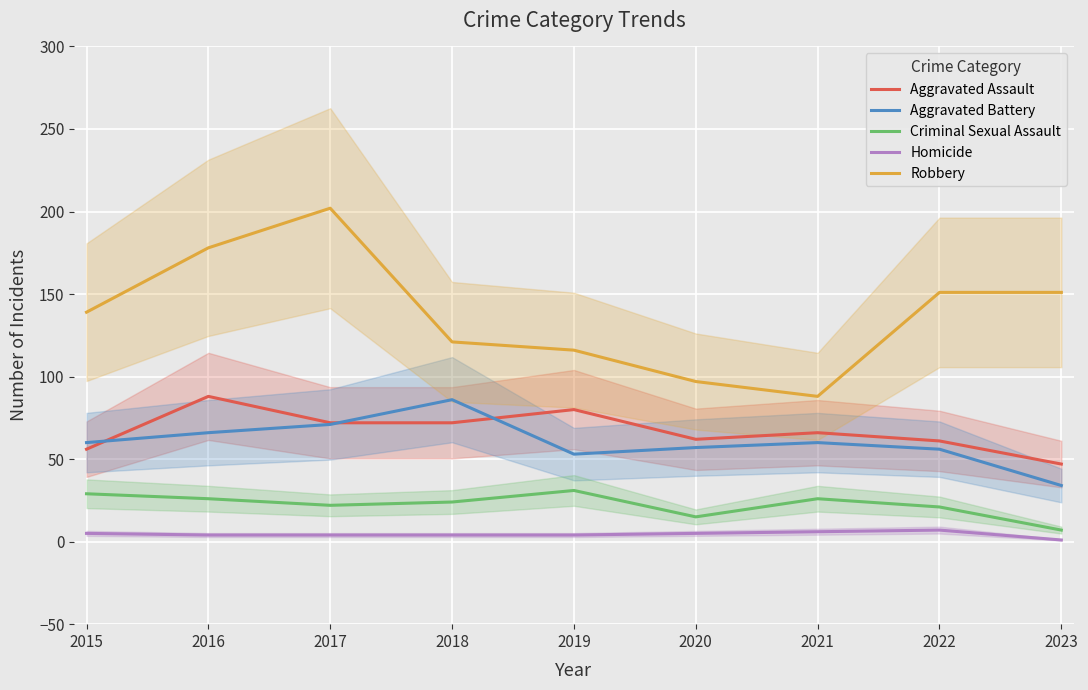

What is the maximum value for Homicide?

7